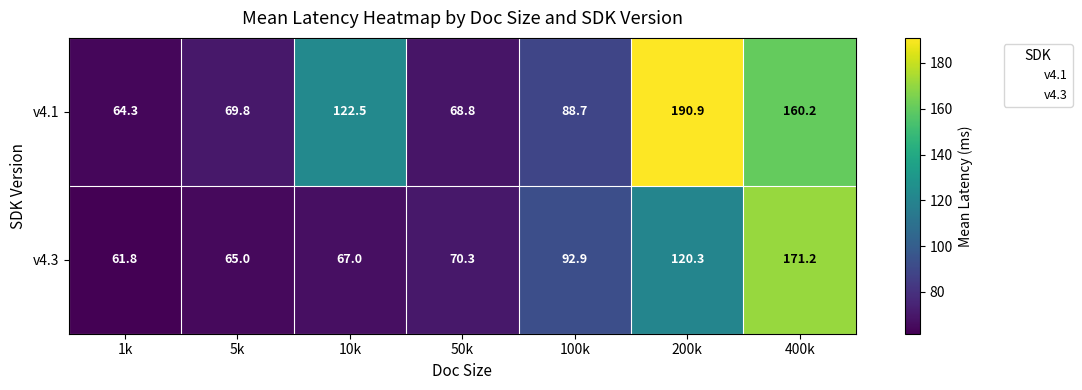

Which series has the widest spread of values?

v4.1